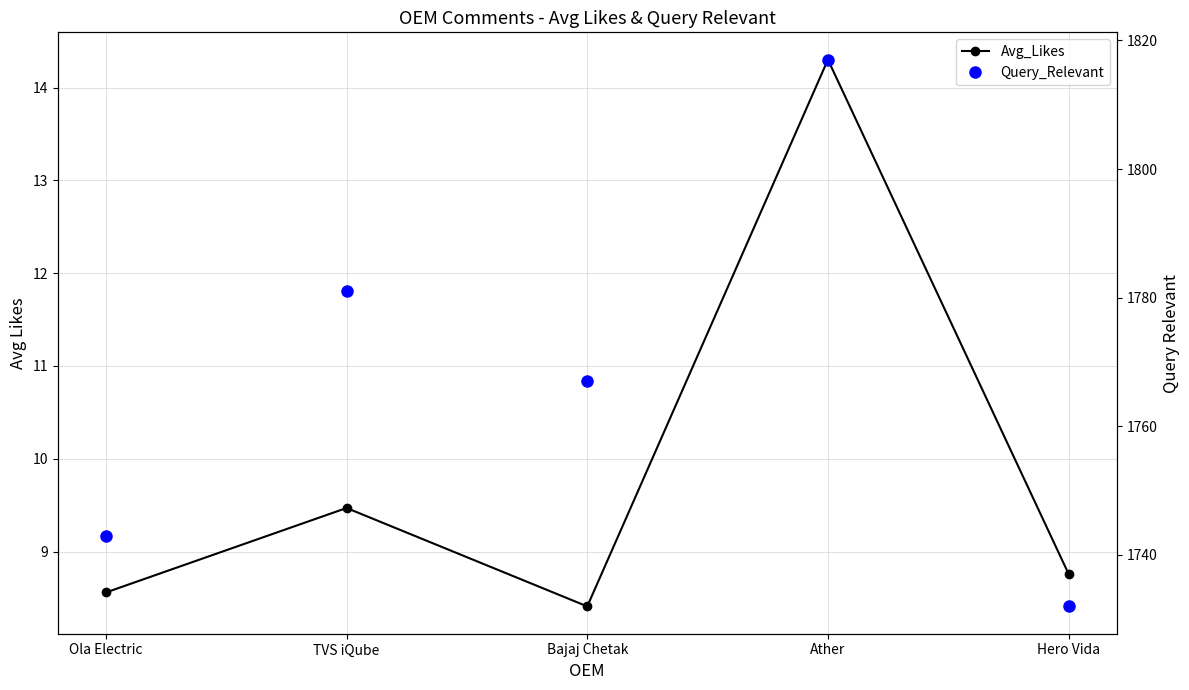

List the series in order of their peak value, highest first.

Query_Relevant, Avg_Likes